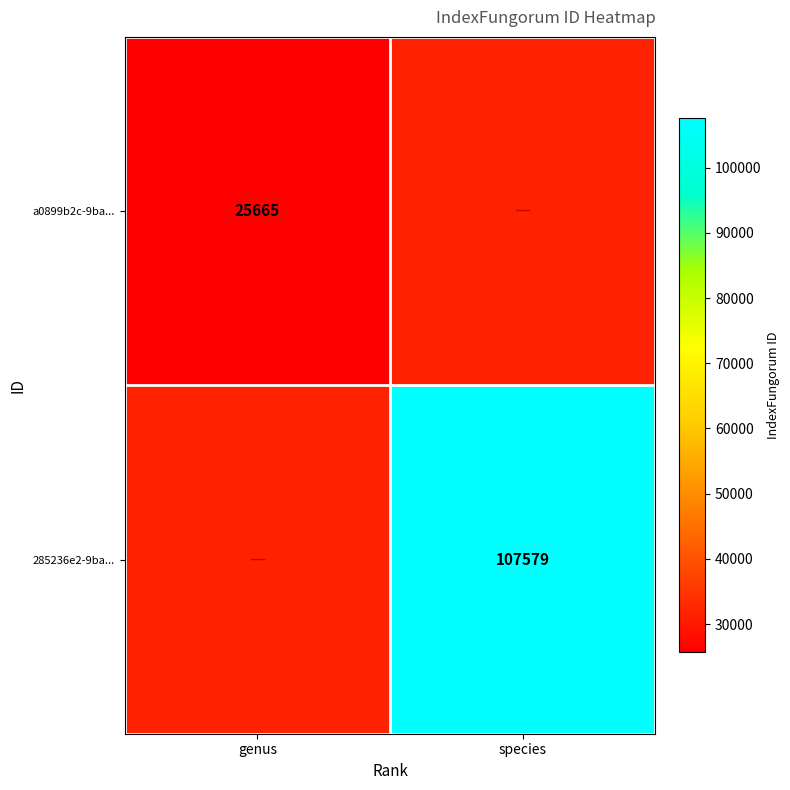

The 285236e2-9ba... series shows 181198 at species. True or false?

False